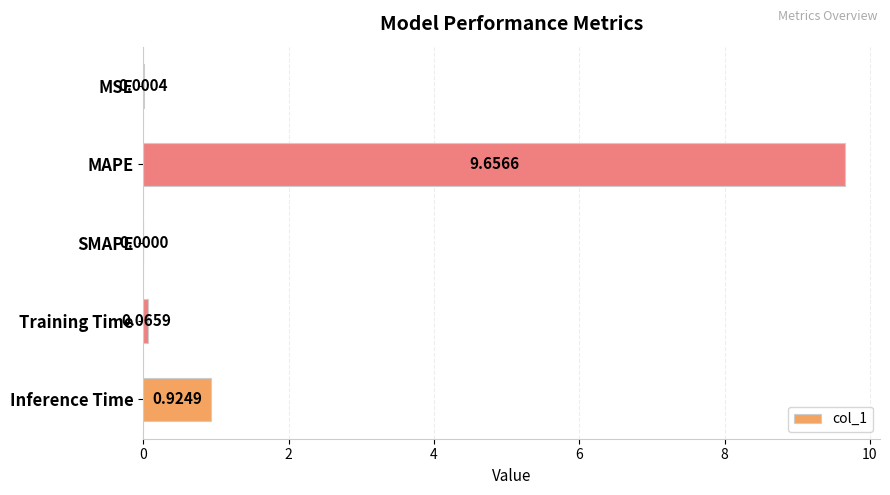

What is the sum of all values?

10.6